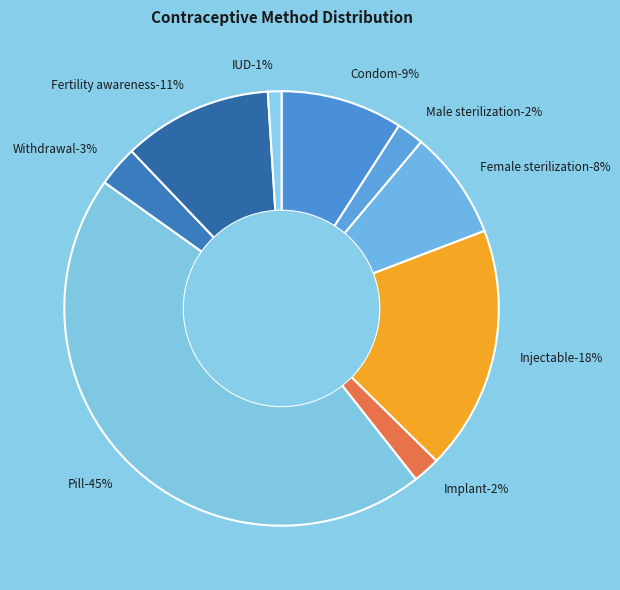

Rank the categories by value from highest to lowest.

Pill, Injectable, Fertility awareness, Condom, Female sterilization, Withdrawal, Male sterilization, Implant, IUD